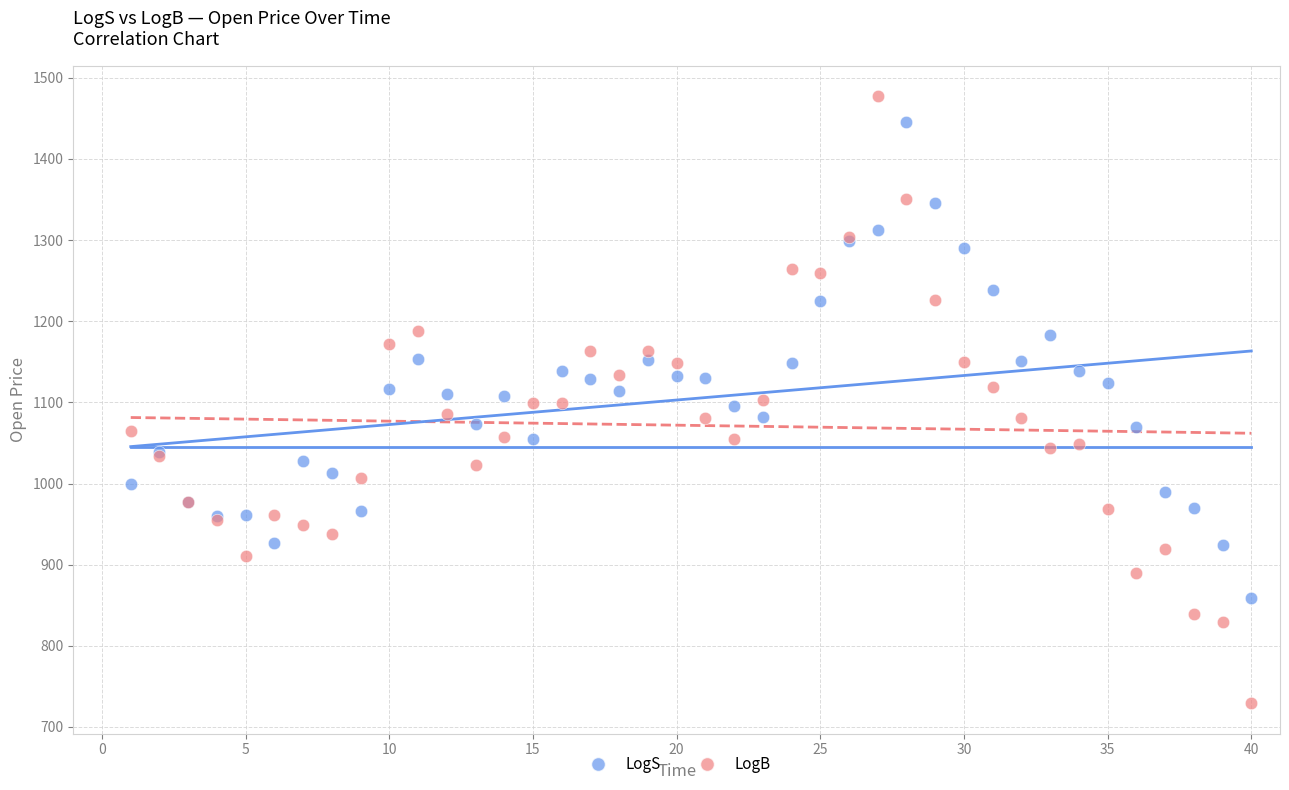

What are all the series names shown in the legend?

LogS, LogB